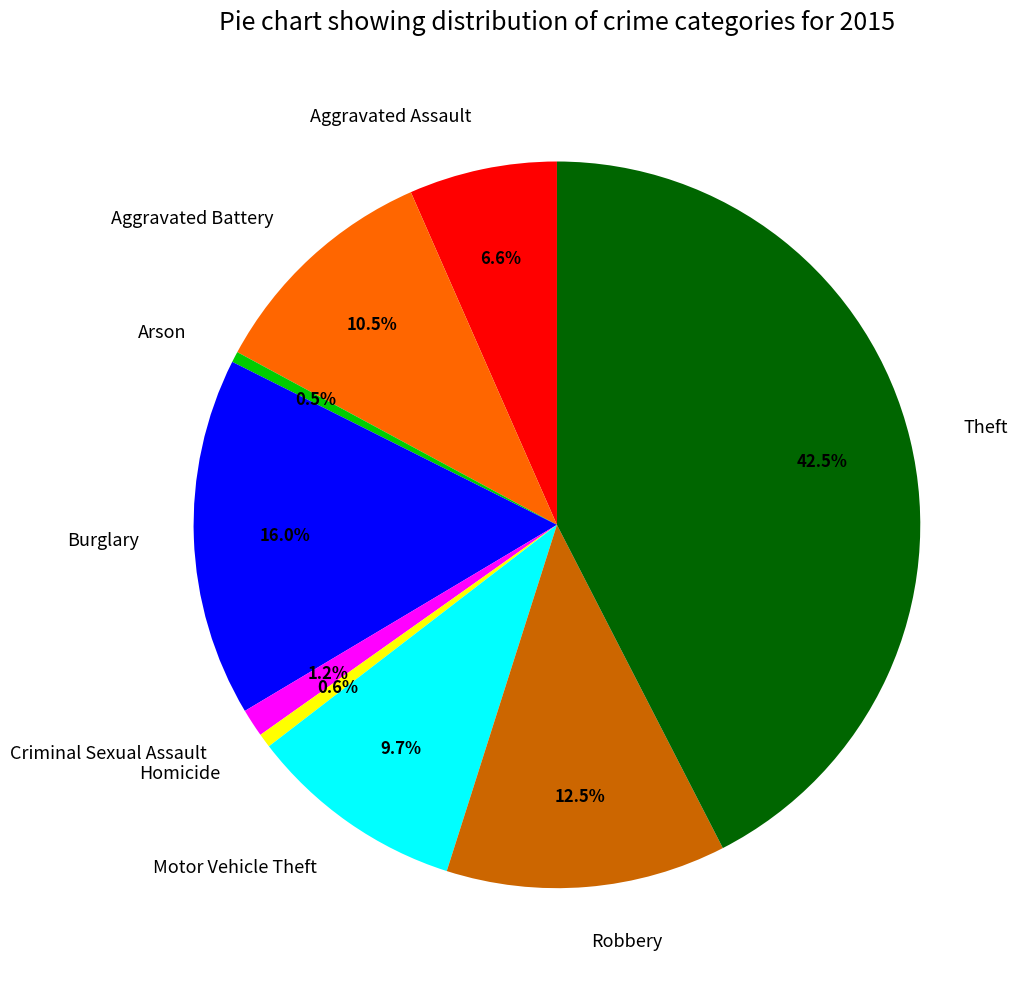

To the nearest percent, what percentage of the pie is Homicide?

1%